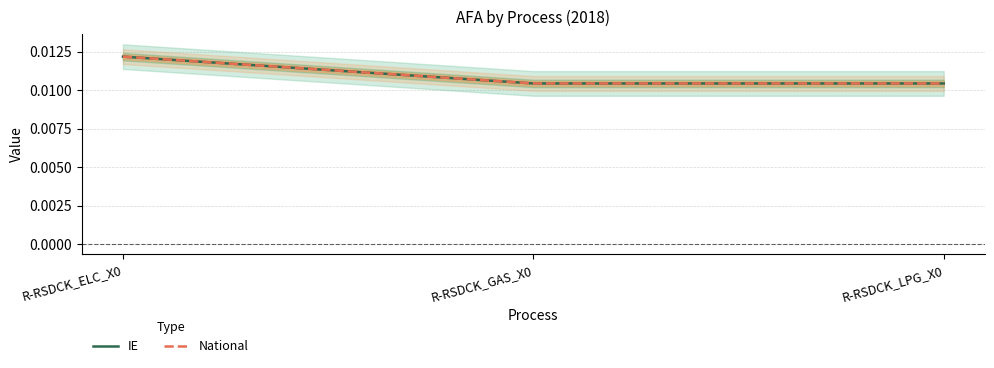

Which series has the largest range (max minus min)?

IE